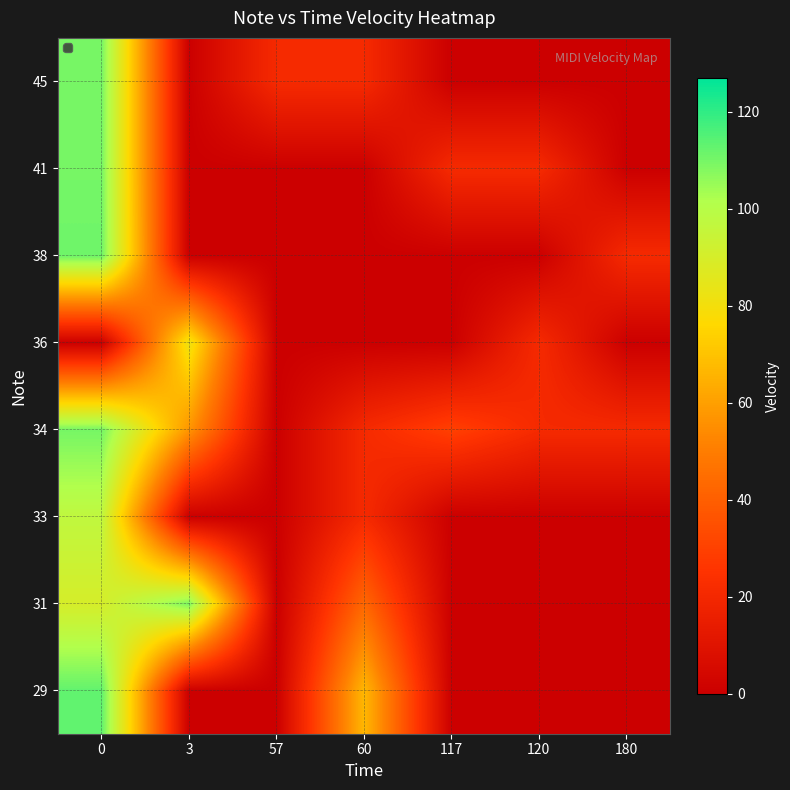

Reading left to right, list all the values displayed in this chart.

29: 0=113	3=0	57=0	60=67	117=0	120=0	180=0
31: 0=90	3=109	57=0	60=43	117=0	120=0	180=0
33: 0=97	3=0	57=0	60=21	117=0	120=0	180=0
34: 0=110	3=57	57=0	60=21	117=30	120=21	180=21
36: 0=0	3=82	57=0	60=0	117=0	120=21	180=0
38: 0=111	3=0	57=0	60=0	117=0	120=0	180=21
41: 0=110	3=0	57=0	60=0	117=21	120=21	180=0
45: 0=110	3=0	57=21	60=21	117=0	120=0	180=0